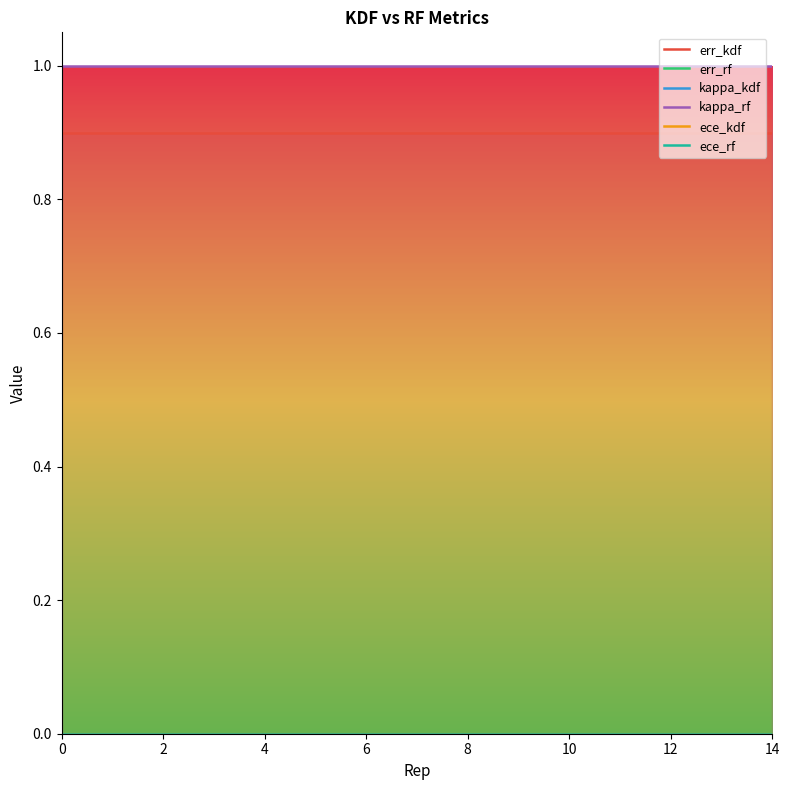

True or false: ece_rf has more than 0 interior local peaks.

True